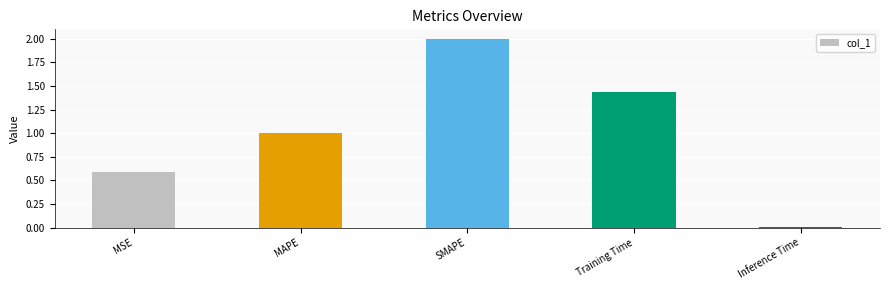

The value at MSE is 0.6. True or false?

True